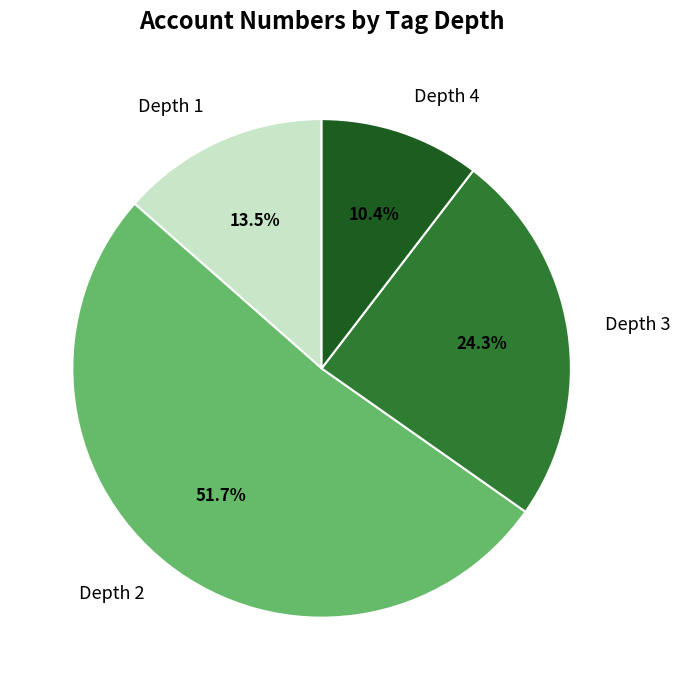

Which category has the biggest portion of the pie?

Depth 2